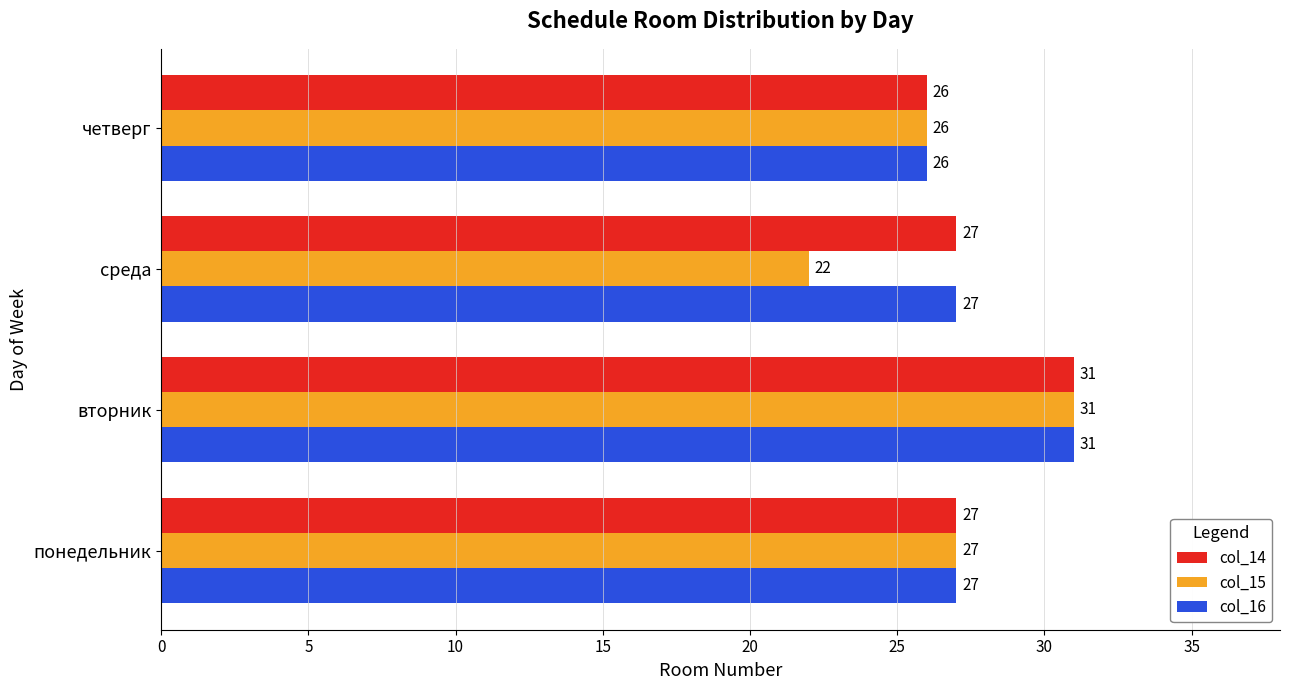

What value does the col_14 series have at четверг?

26